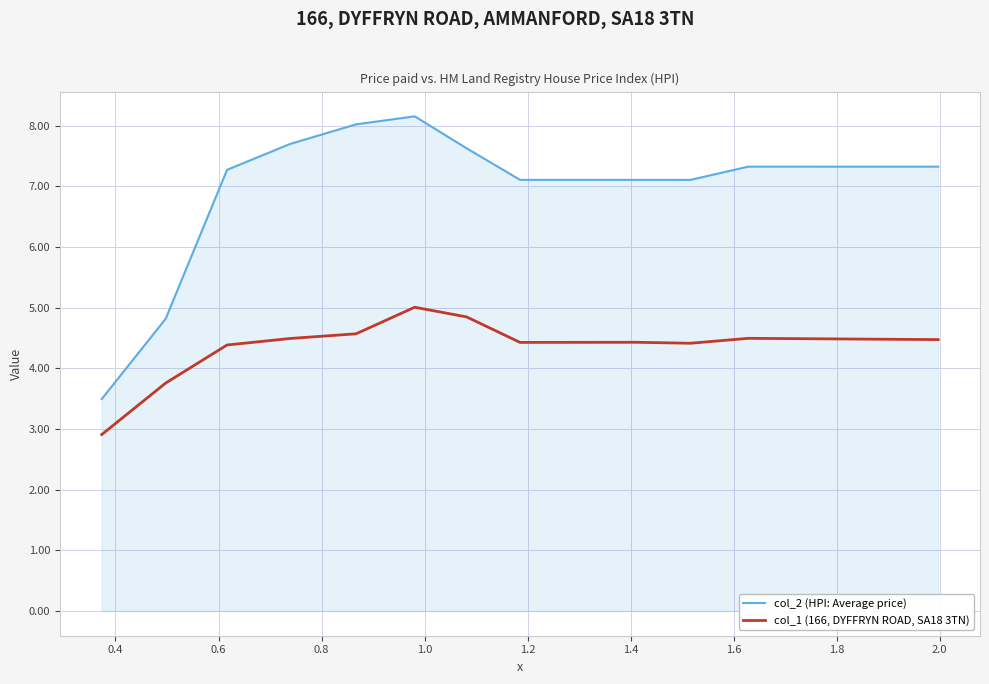

What is the lowest value of the col_1 (166, DYFFRYN ROAD, SA18 3TN) series?

2.9